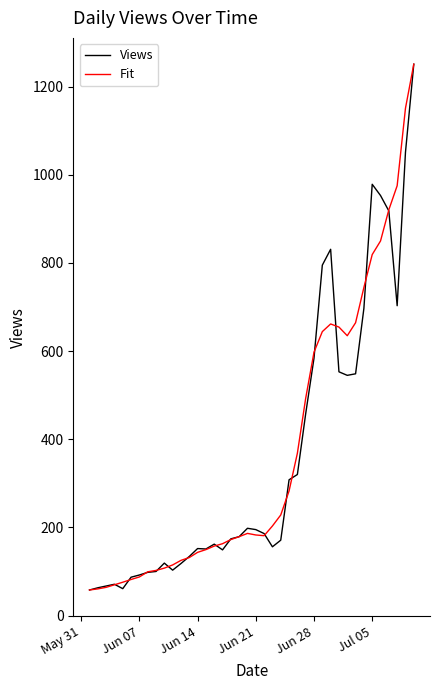

What is the lowest value of the Views series?

58.0